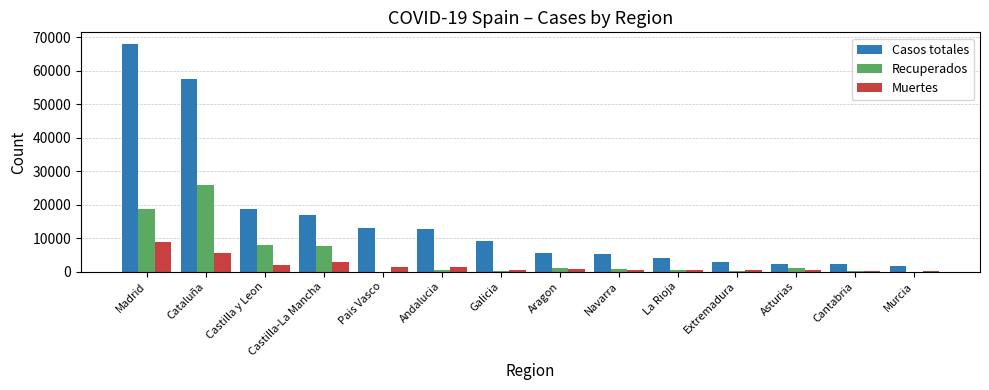

True or false: Muertes has a value of 9316 at Cataluña.

False